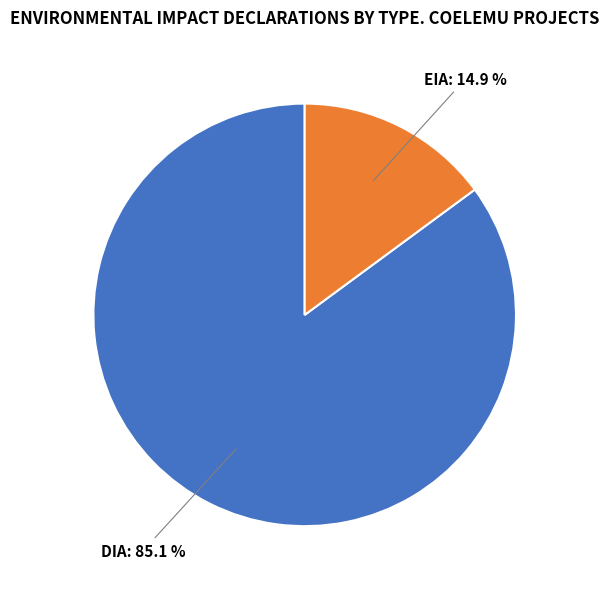

To the nearest percent, what is the difference between the largest and smallest slice percentages?

70%